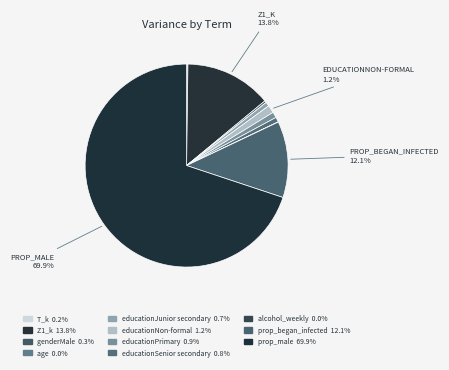

Combined, do genderMale and prop_began_infected account for over 50%?

No